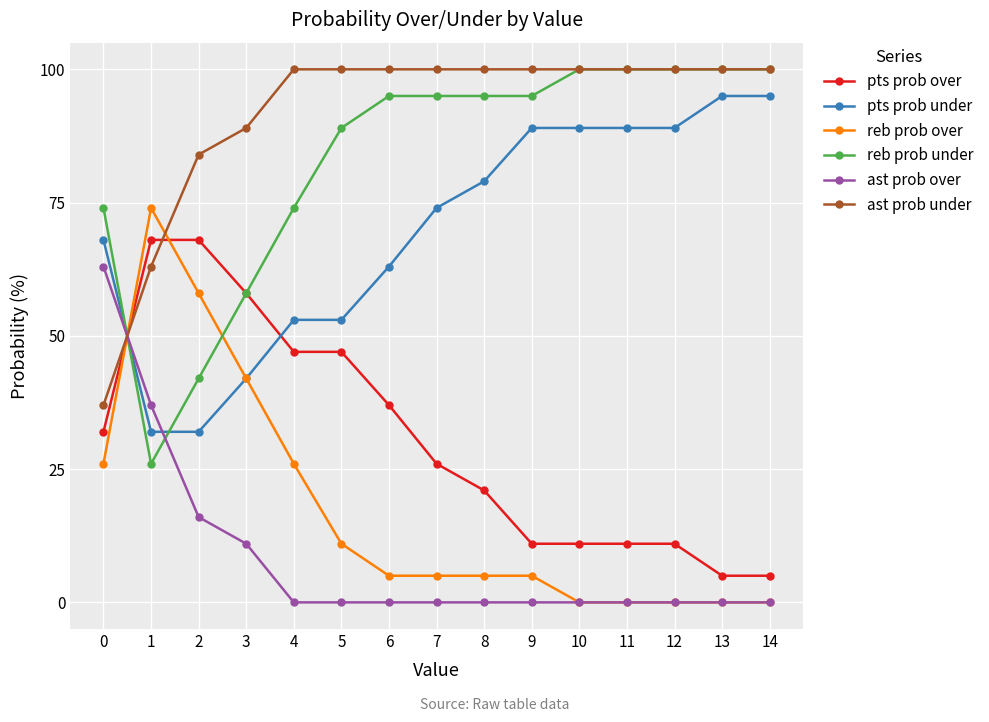

True or false: ast prob under and pts prob under intersect in this chart.

True